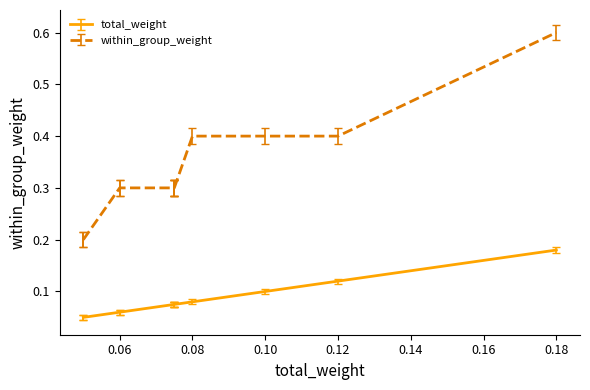

True or false: within_group_weight and total_weight cross at least once.

False